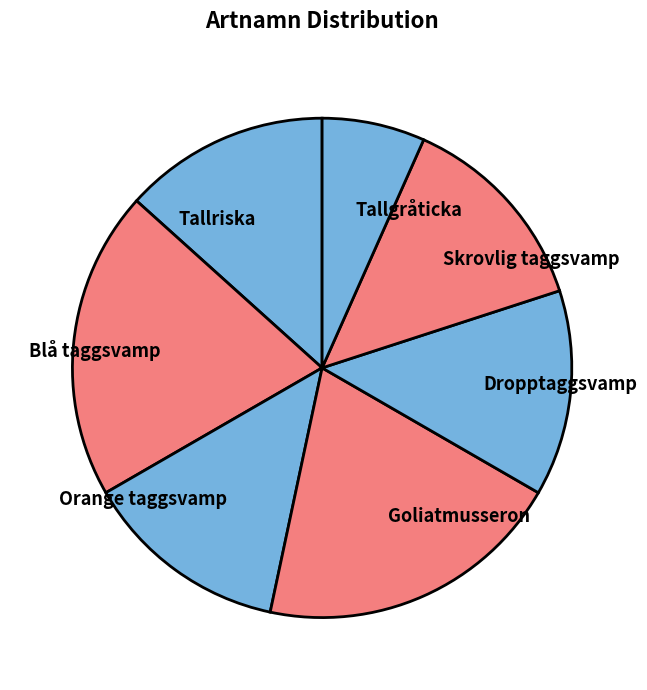

What is the smallest slice in the pie chart?

Tallgråticka